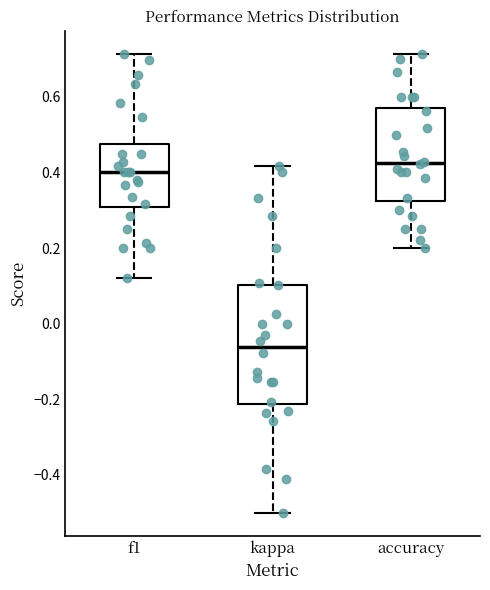

Which box's median line is the lowest?

kappa